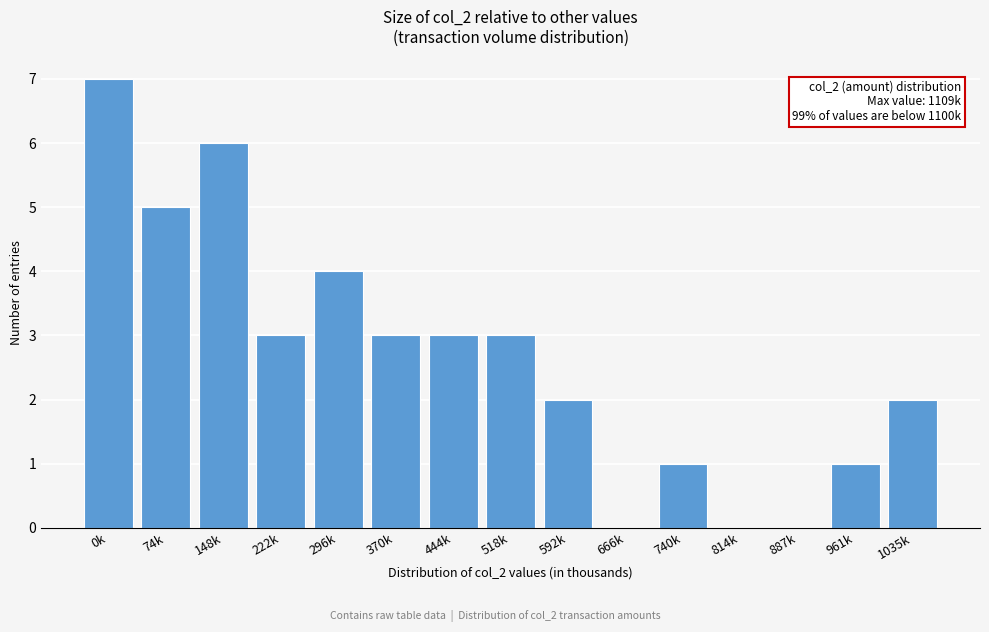

Reading right to left, extract all data points from this chart.

1035k=2	961k=1	887k=0	814k=0	740k=1	666k=0	592k=2	518k=3	444k=3	370k=3	296k=4	222k=3	148k=6	74k=5	0k=7